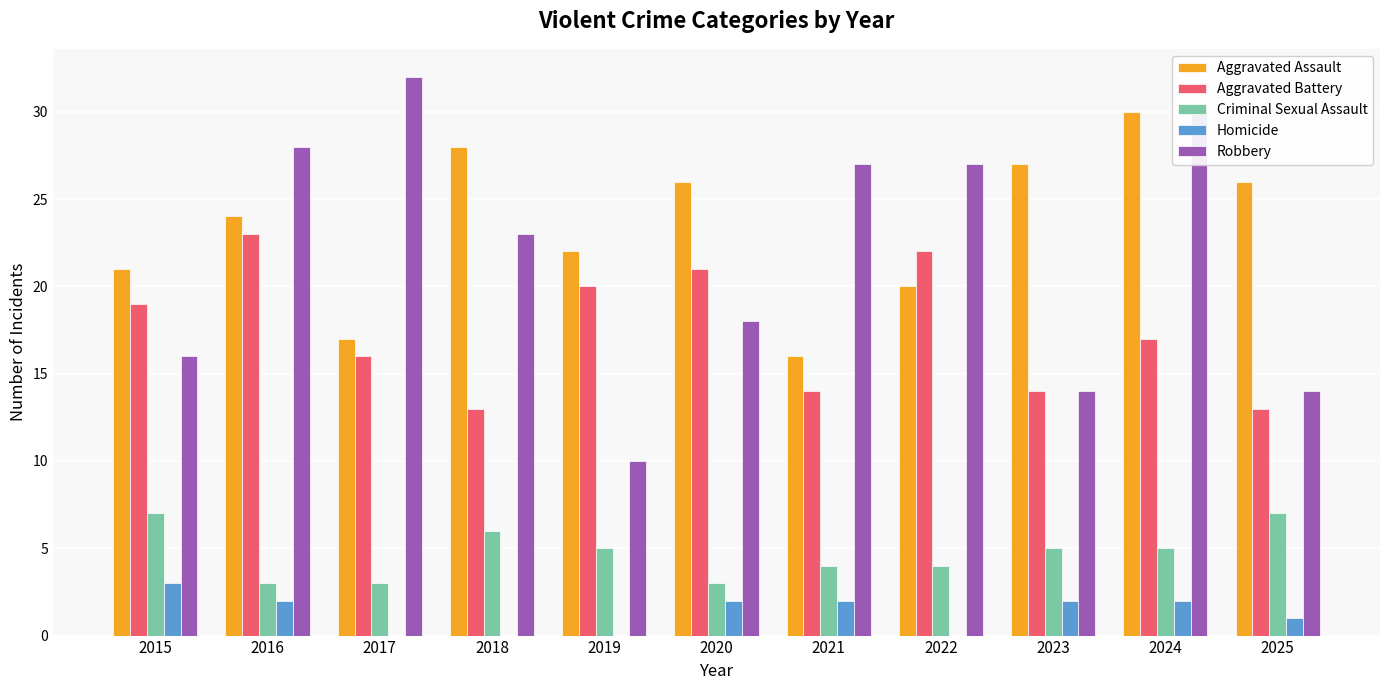

What is the greatest value displayed?

32